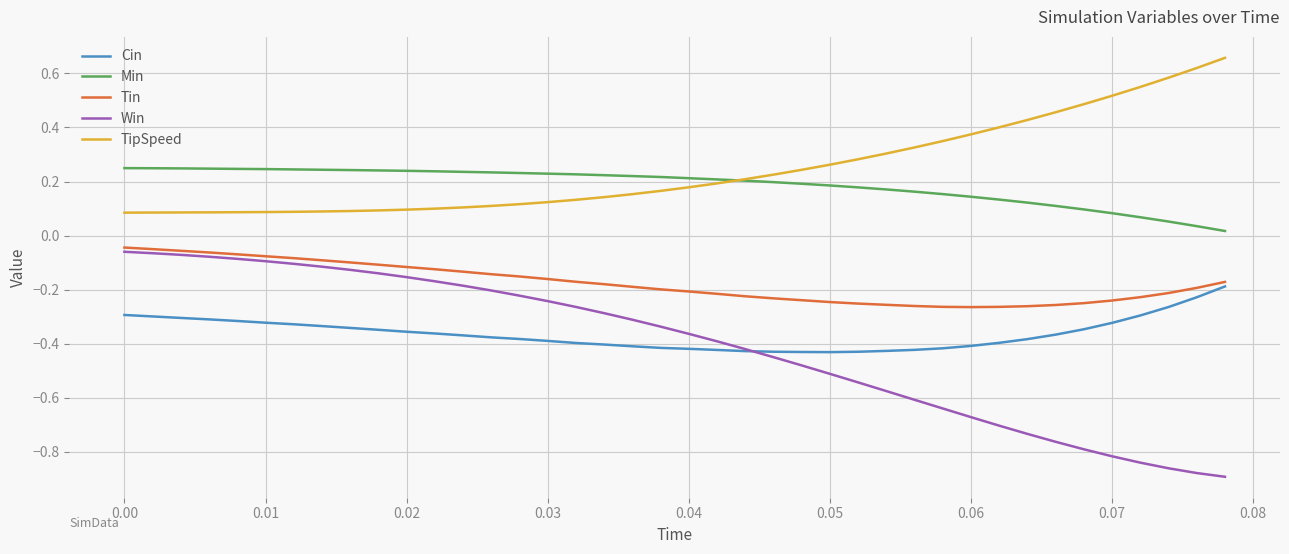

What are all the series names shown in the legend?

Cin, Min, Tin, Win, TipSpeed